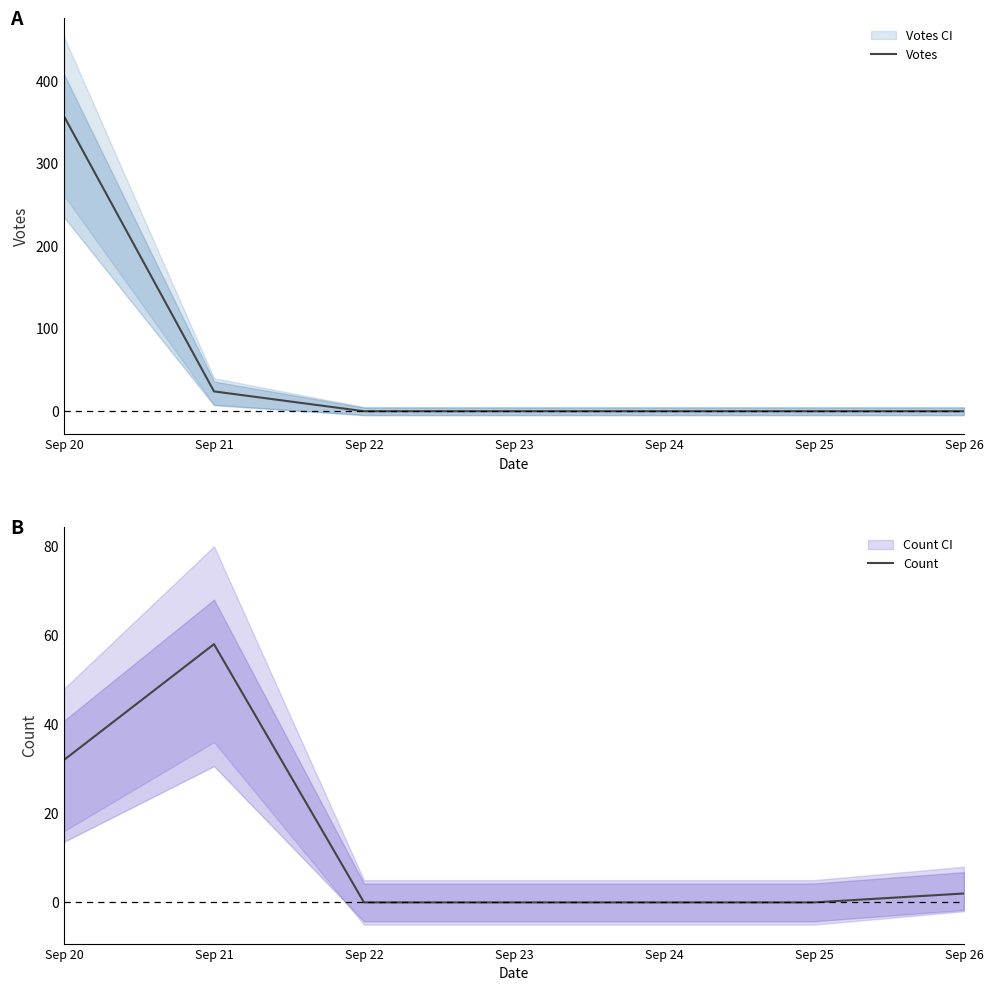

Which category has the lowest value in the Count series?

Sep 22